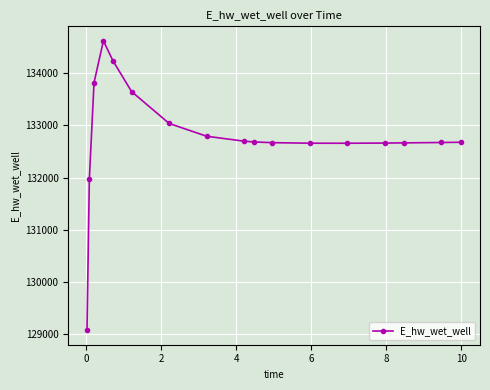

What is the maximum value shown in the chart?

134624.0